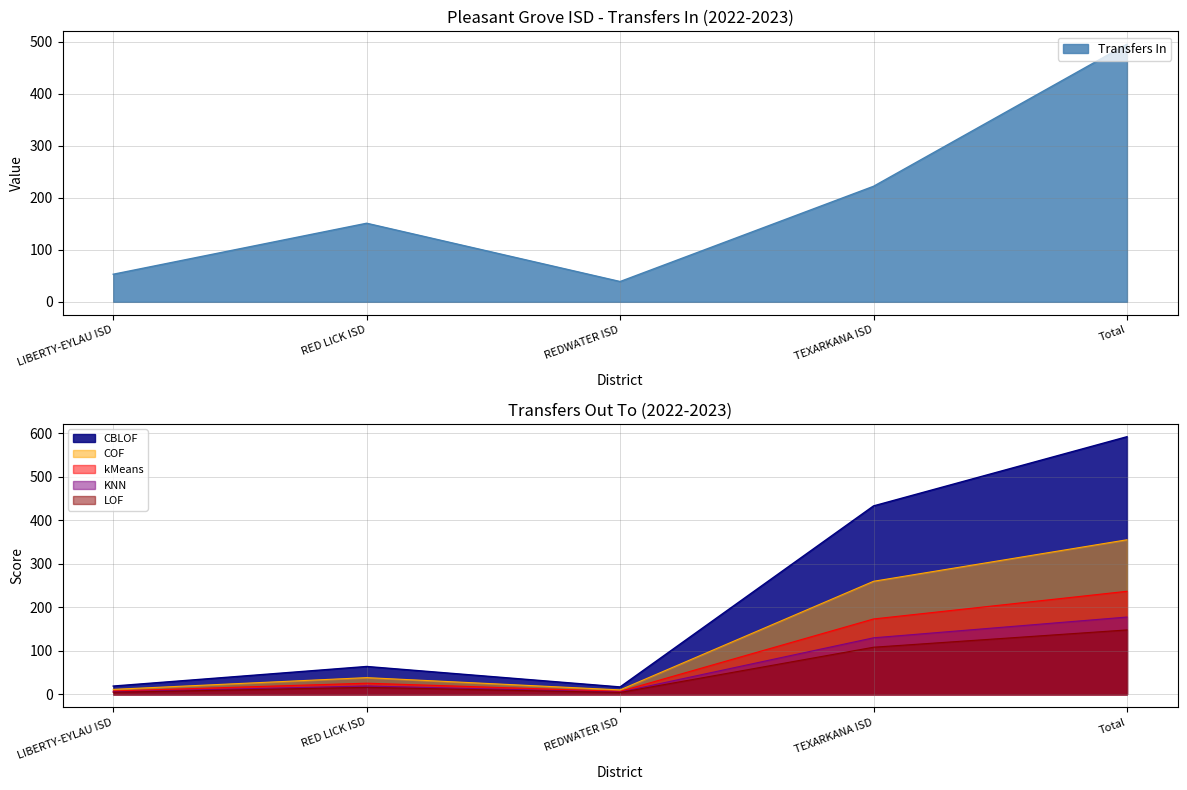

The value of Transfers In at LIBERTY-EYLAU ISD is 53. True or false?

True